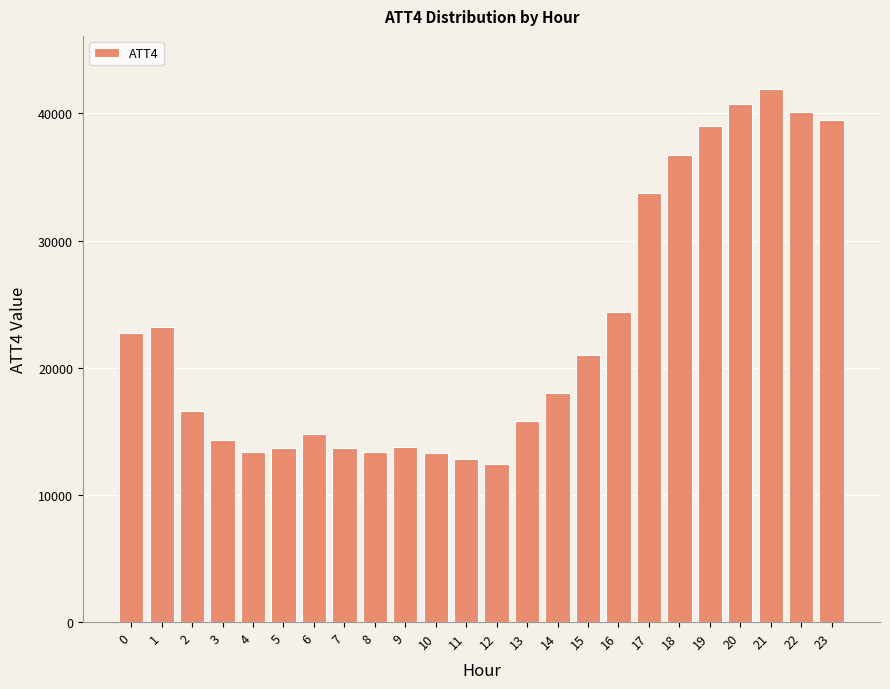

What is the maximum value shown in the chart?

41900